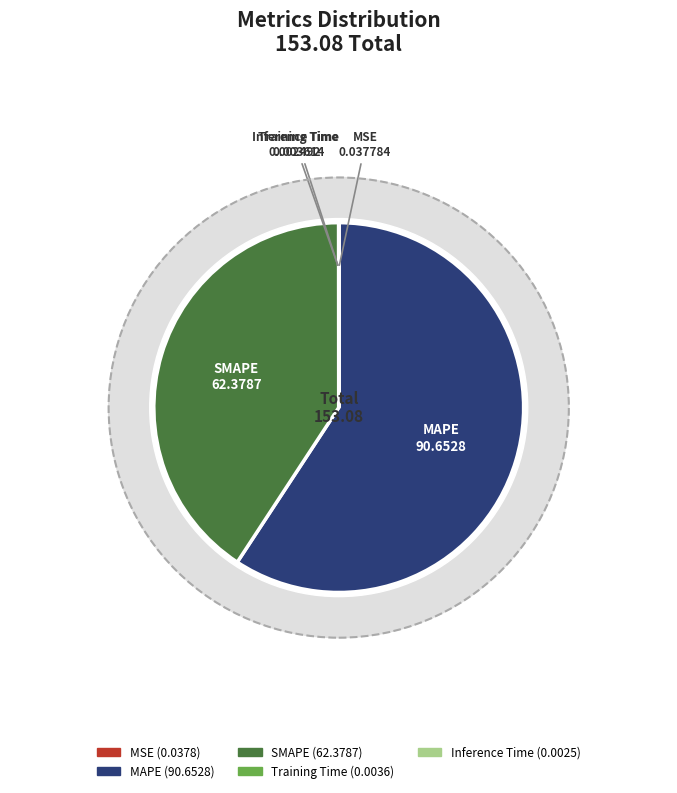

Which slice represents more than half of the pie?

MAPE